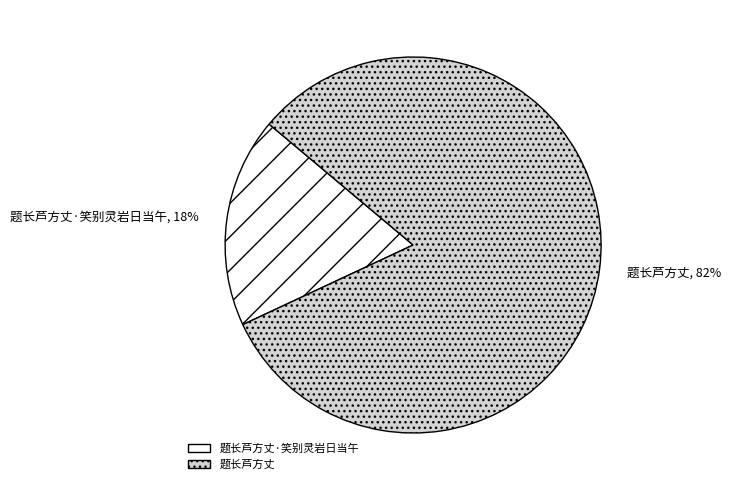

Count the number of slices in the pie.

2